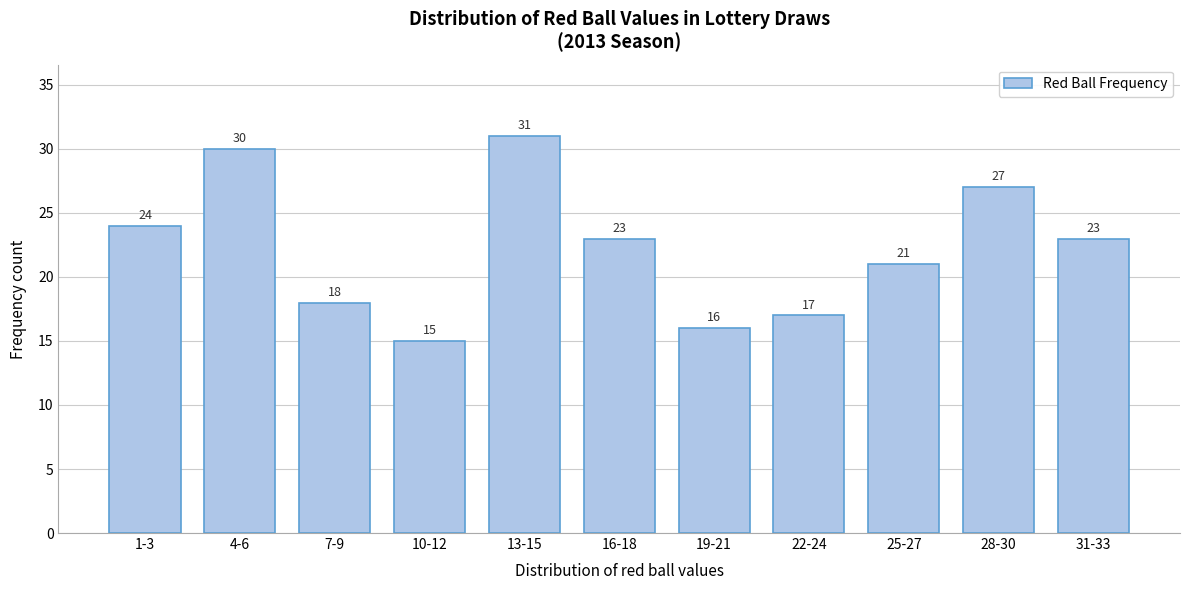

Reading left to right, what are all the values shown in this chart?

1-3=24	4-6=30	7-9=18	10-12=15	13-15=31	16-18=23	19-21=16	22-24=17	25-27=21	28-30=27	31-33=23